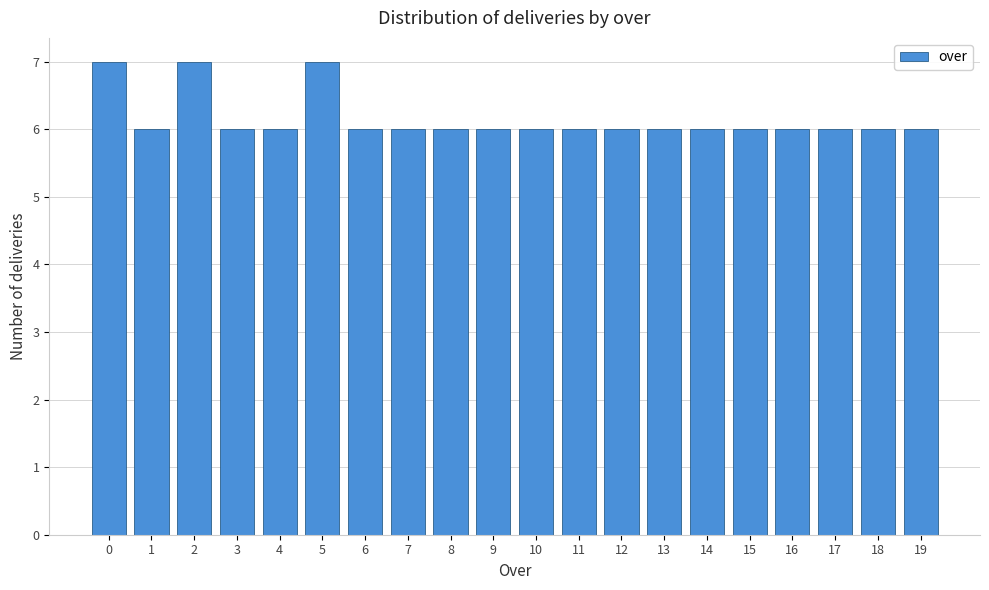

Reading left to right, extract all data points from this chart.

7	6	7	6	6	7	6	6	6	6	6	6	6	6	6	6	6	6	6	6